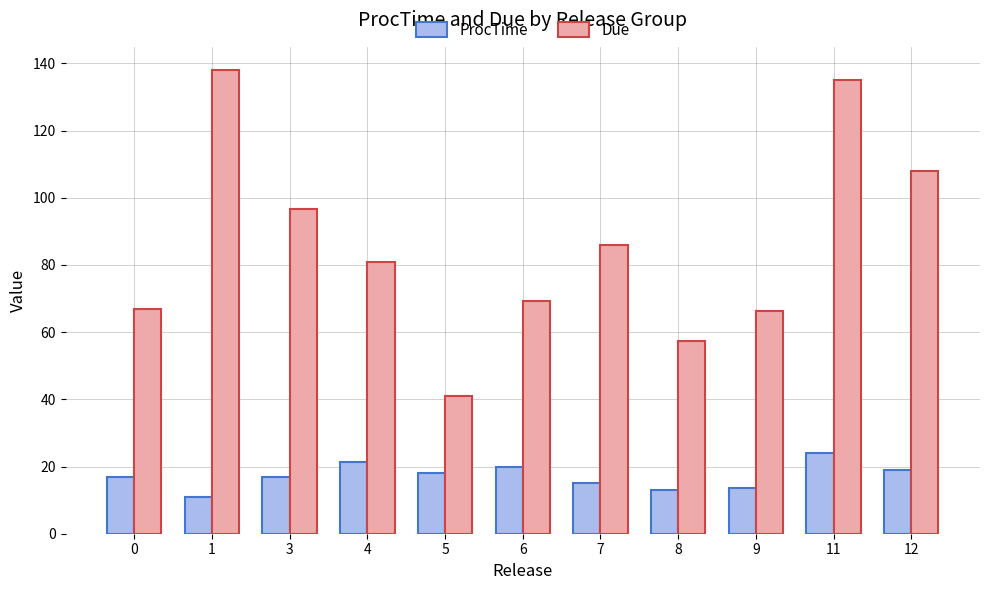

Is the value of ProcTime at 7 greater than the value of Due at 12?

No